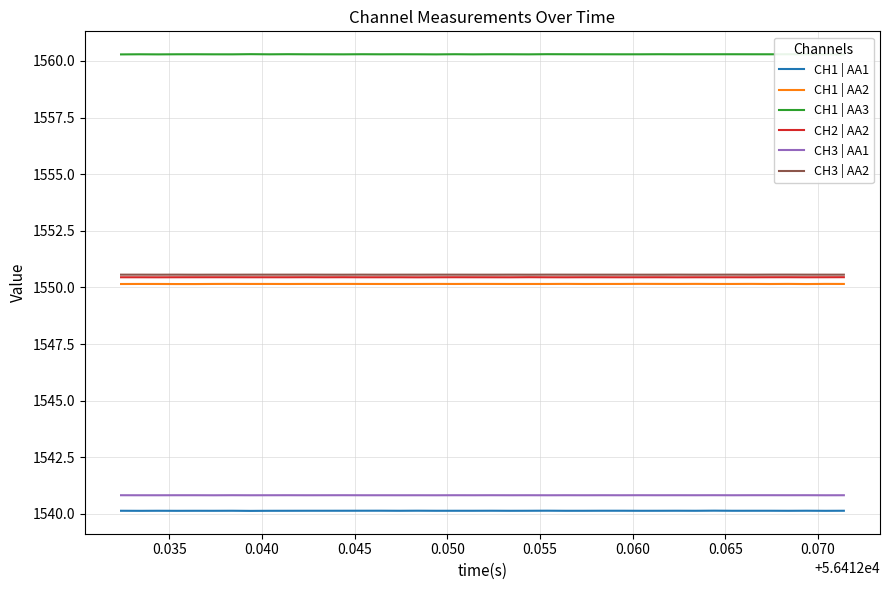

True or false: CH3 | AA1 and CH1 | AA1 cross at least once.

False